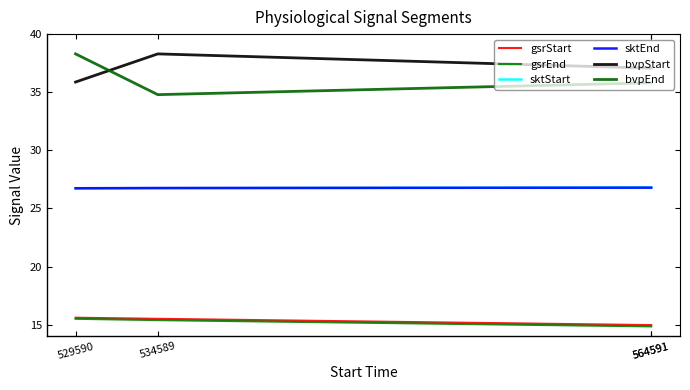

Is the value of gsrStart at 534589 greater than the value of bvpStart at 564591?

No